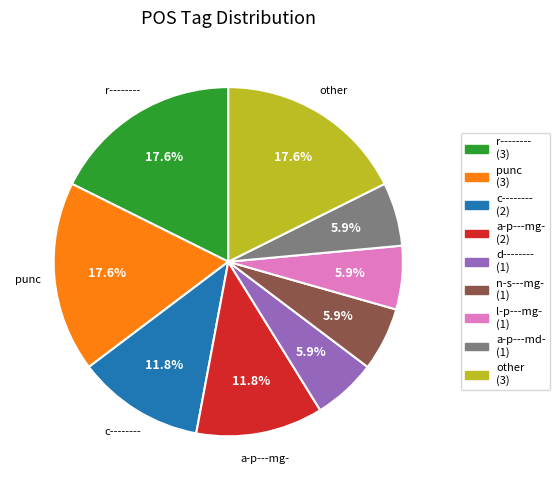

What is the ratio of the value at a-p---md- (1) to the value at other (3)?

0.3